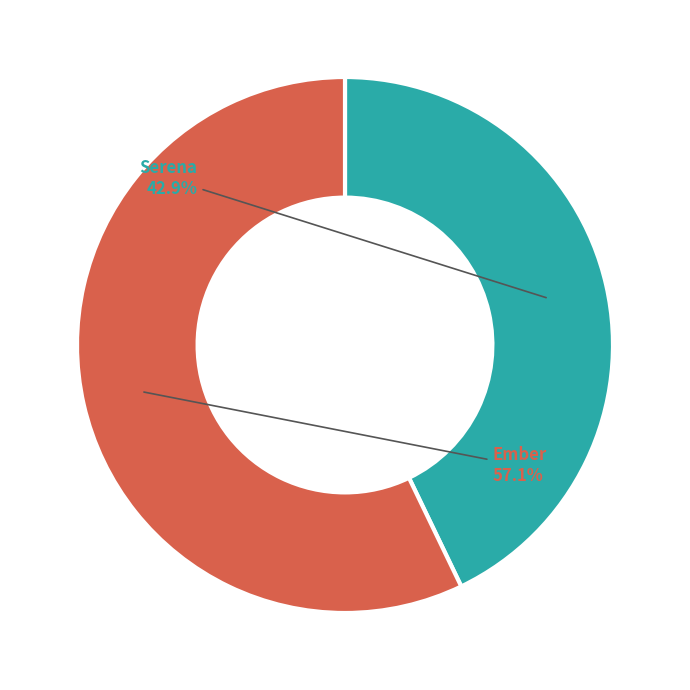

Rank the categories by value from highest to lowest.

Ember, Serena